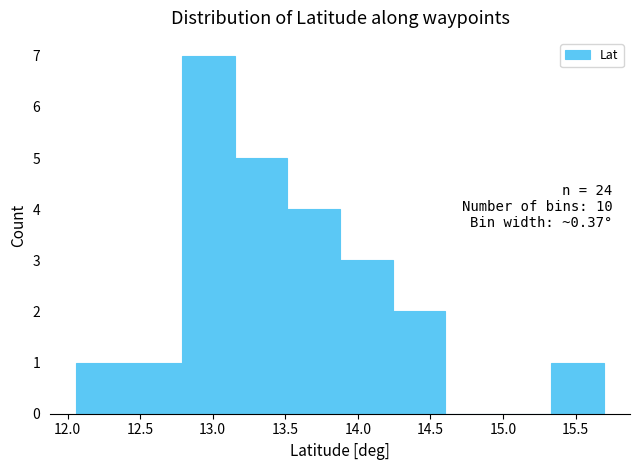

Over which range of the x-axis is the bar tallest?

12.80 to 13.15